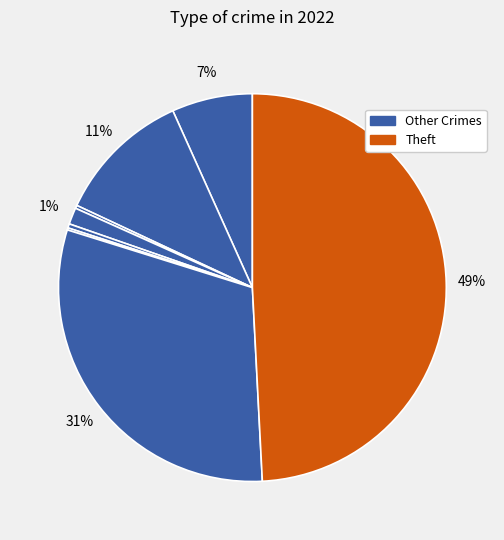

Which slice is the largest?

Theft